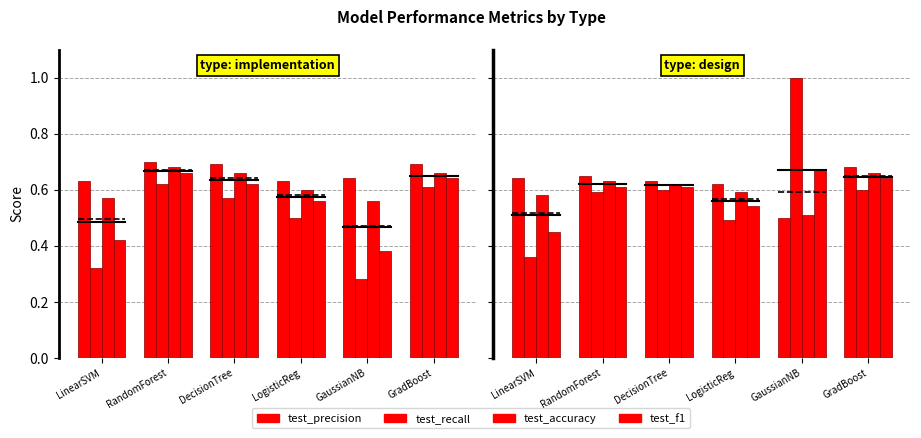

What is the value of the test_f1 bar at the 3rd from the left?

0.6